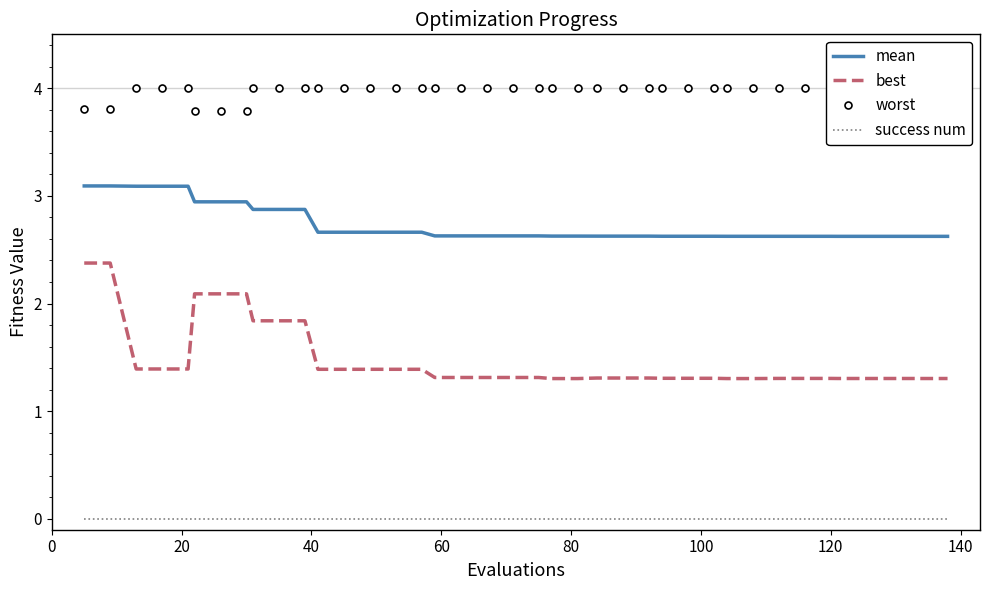

What is the value of the worst point at the 17th from the left?

4.0